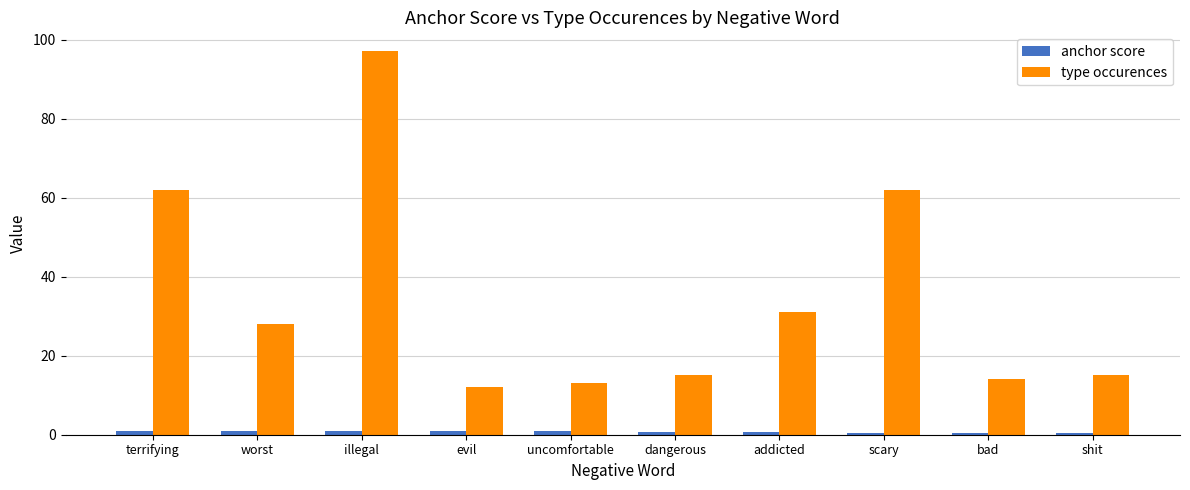

At how many categories does at least one series exceed 10?

10